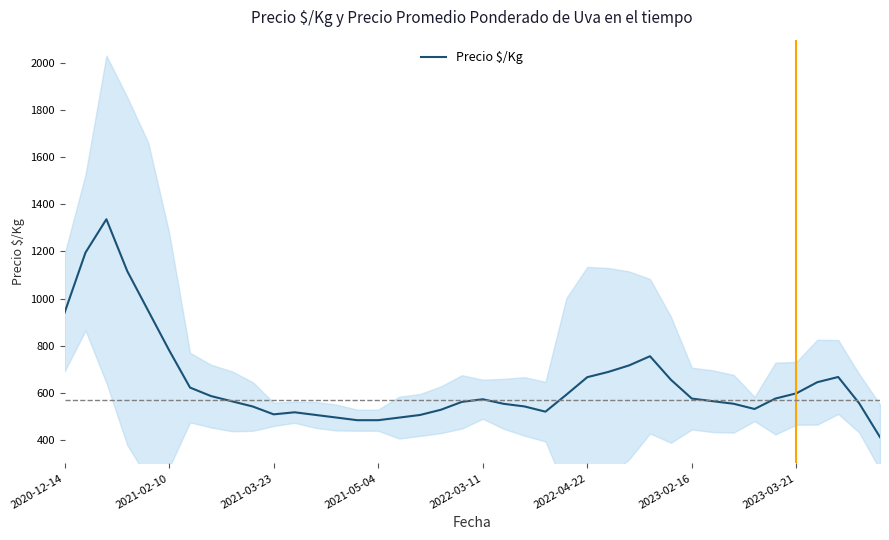

The value of Precio $/Kg at 2021-05-04 is 230.6. True or false?

False